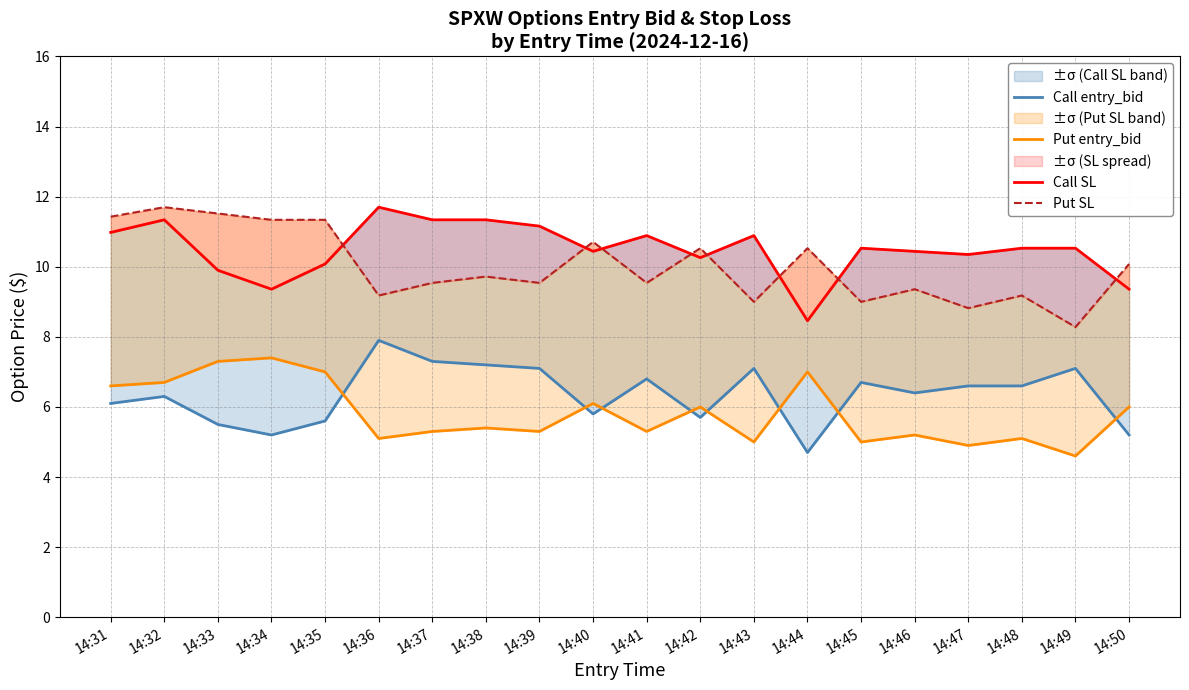

What is the value of the Put SL point at the 16th from the left?

9.4